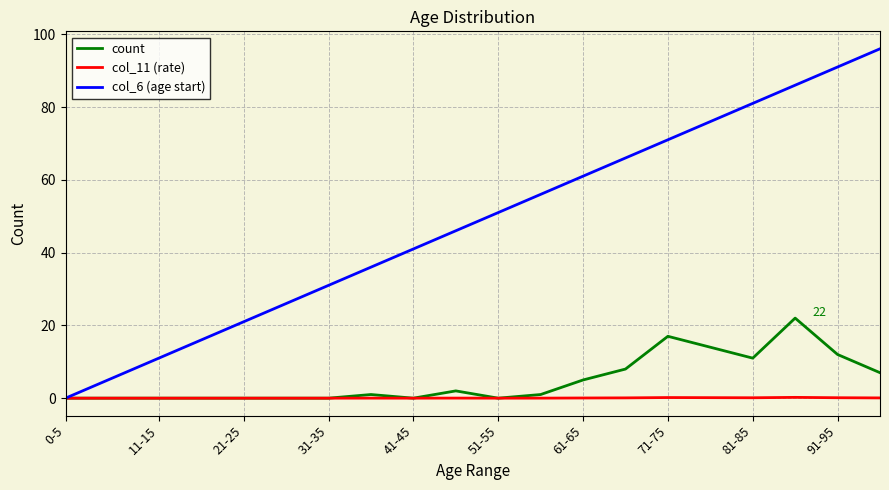

What is the maximum value for col_11 (rate)?

0.2